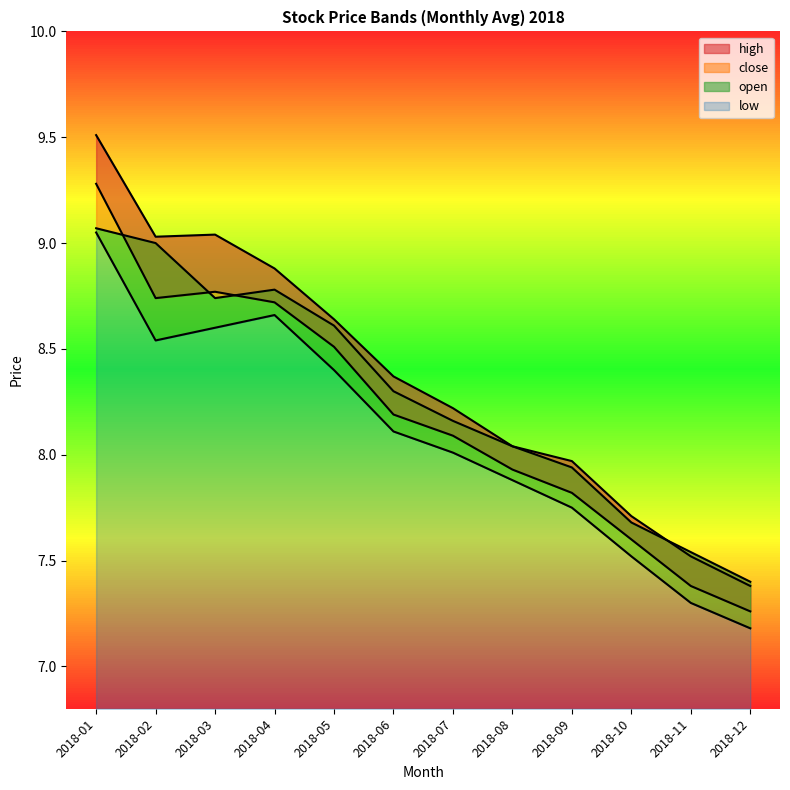

True or false: open has a value of 4.0 at 2018-03.

False